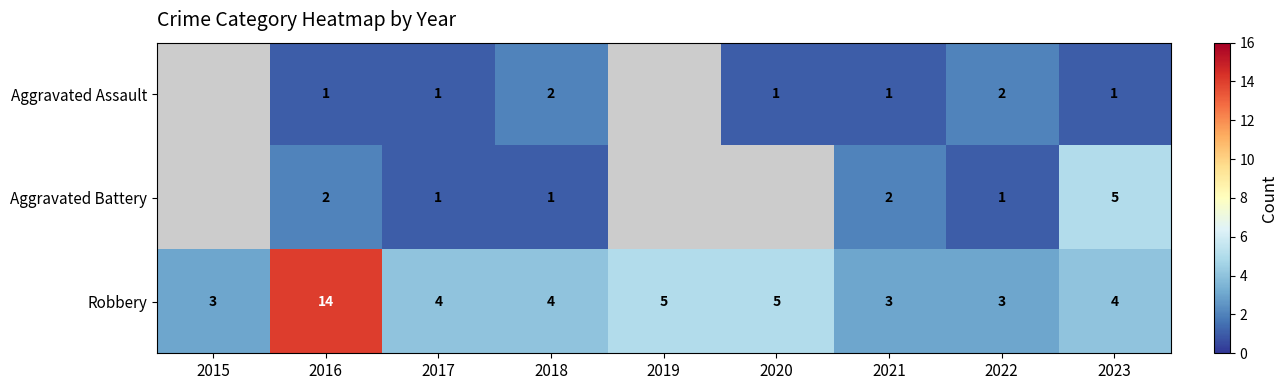

True or false: Robbery has a value of 5 at 2015.

False